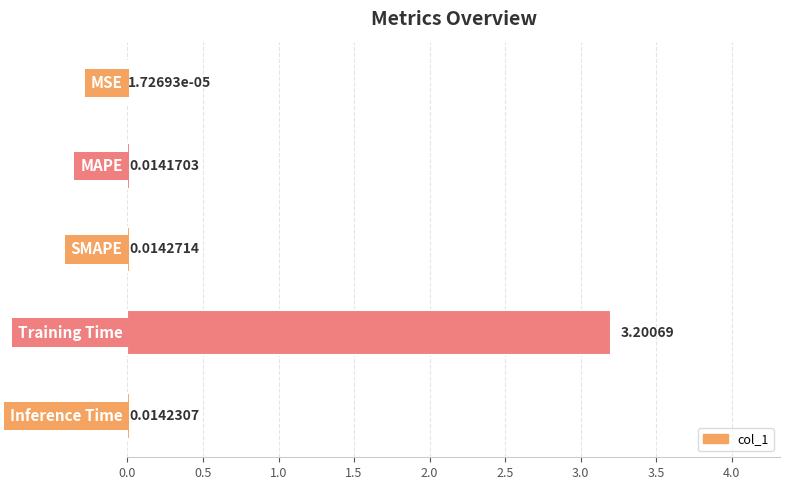

At which label is the value closest to 1?

SMAPE